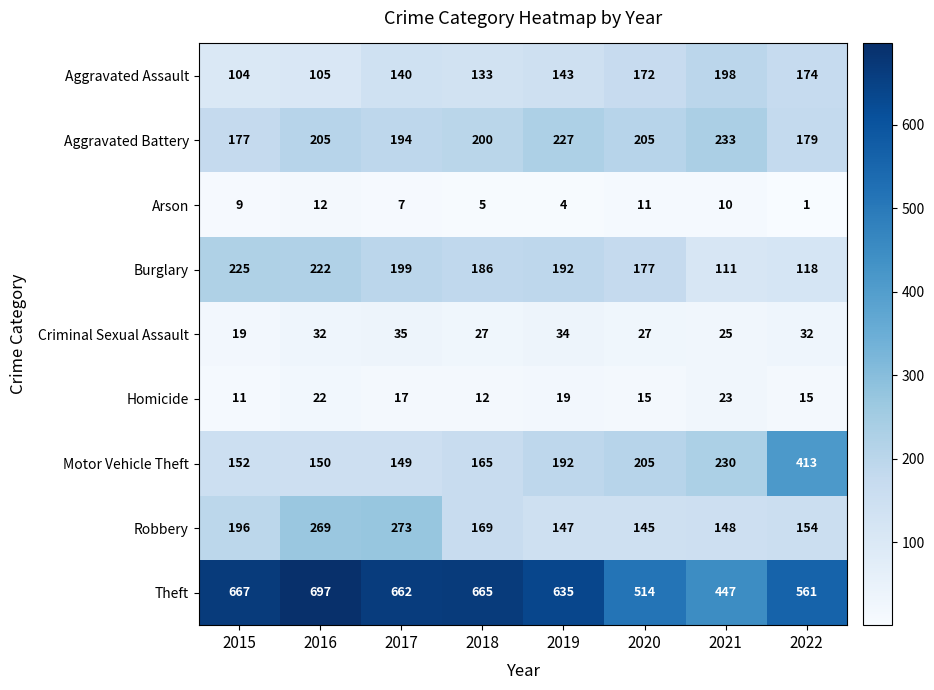

What is the total value across all series at 2022?

1647